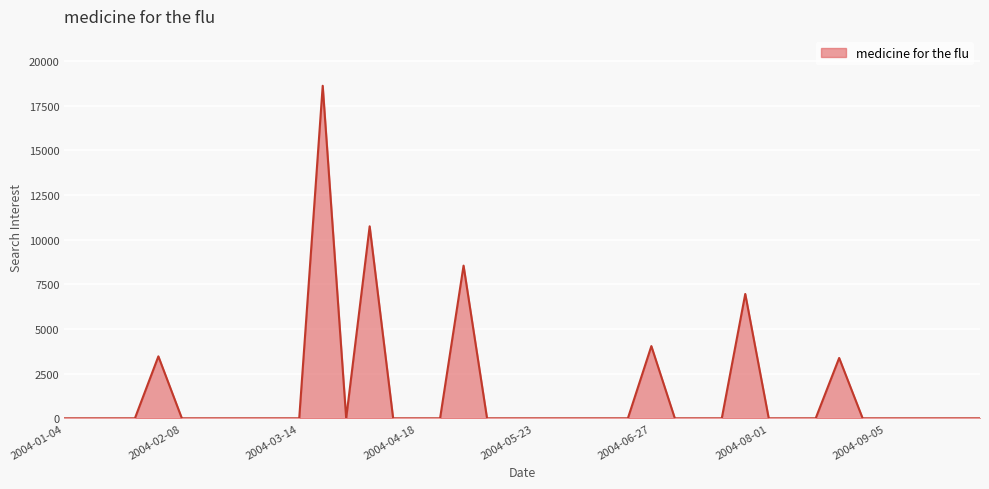

What is the maximum value shown in the chart?

18613.2